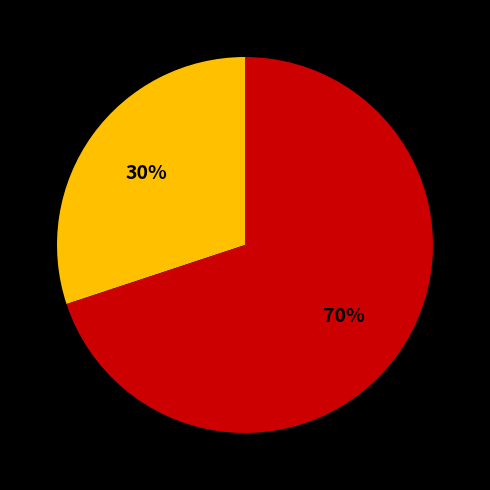

To the nearest percent, what is the average slice percentage?

50%